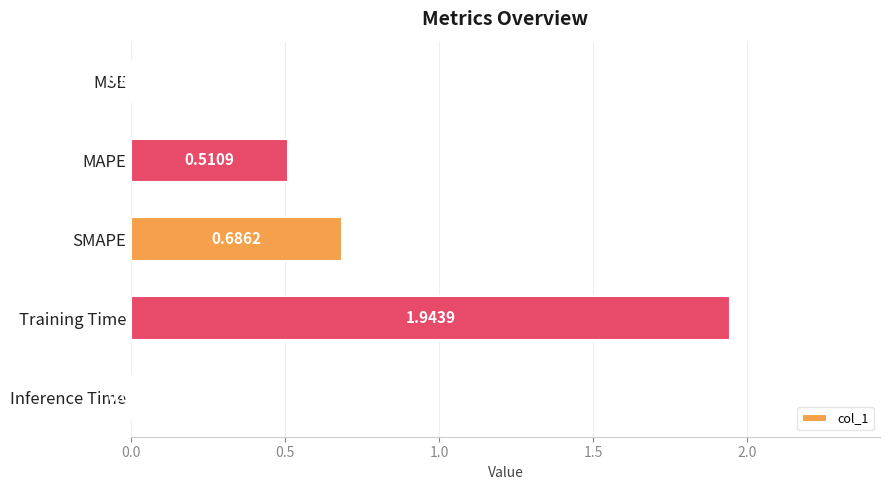

What is the change in value from MSE to MAPE?

+0.5